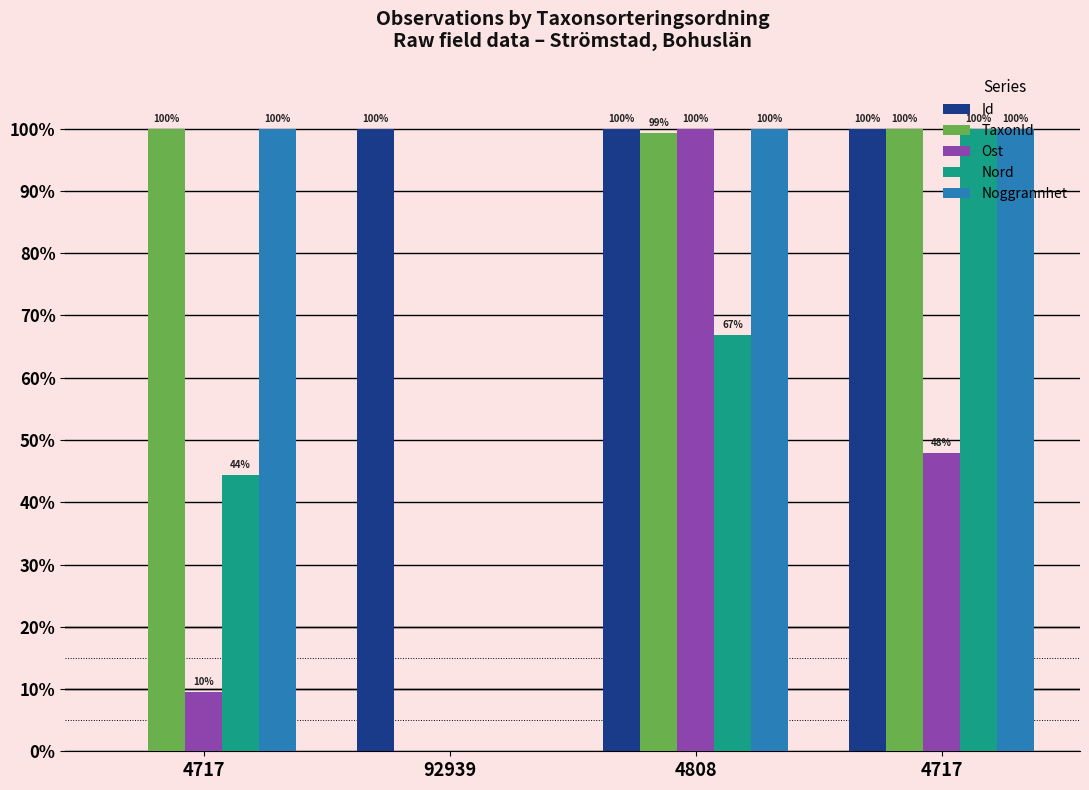

How many distinct data groups are displayed?

5